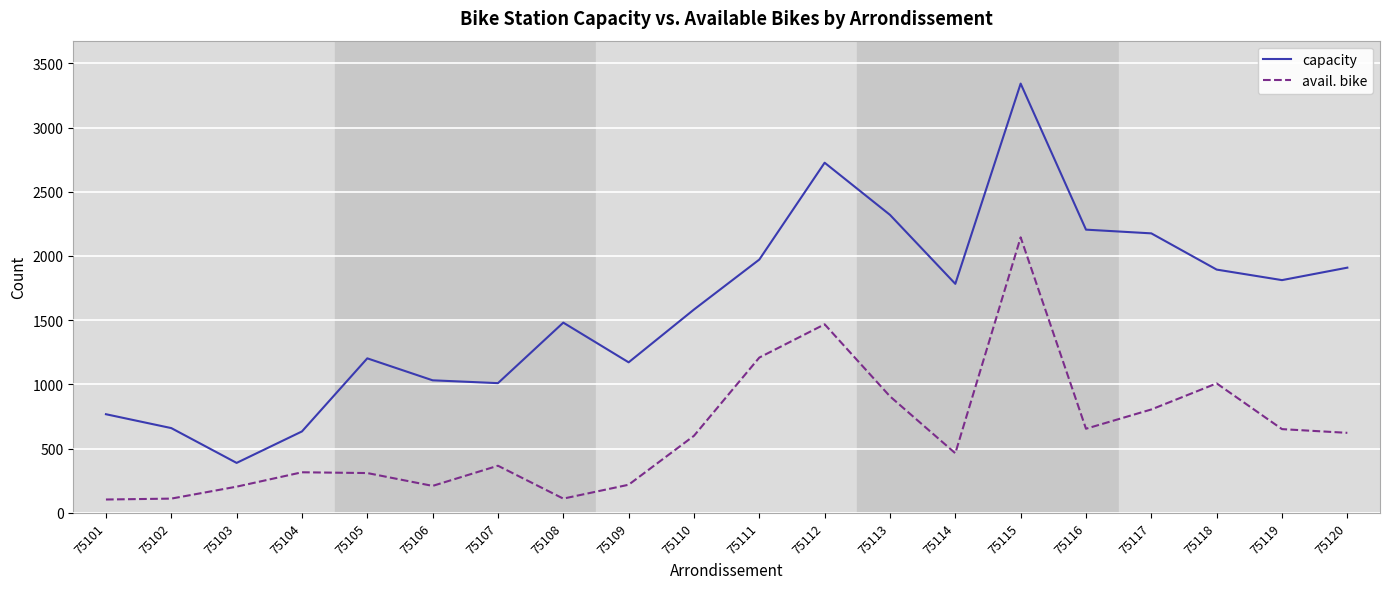

How many lines are shown in the chart?

2